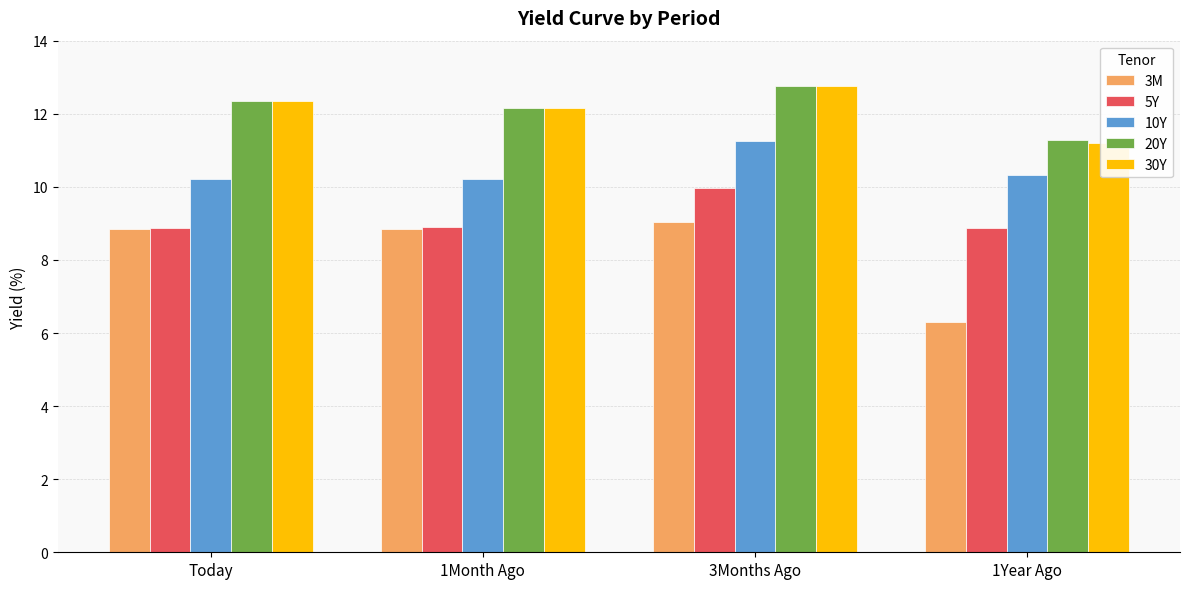

What is the highest value of the 20Y series?

12.8